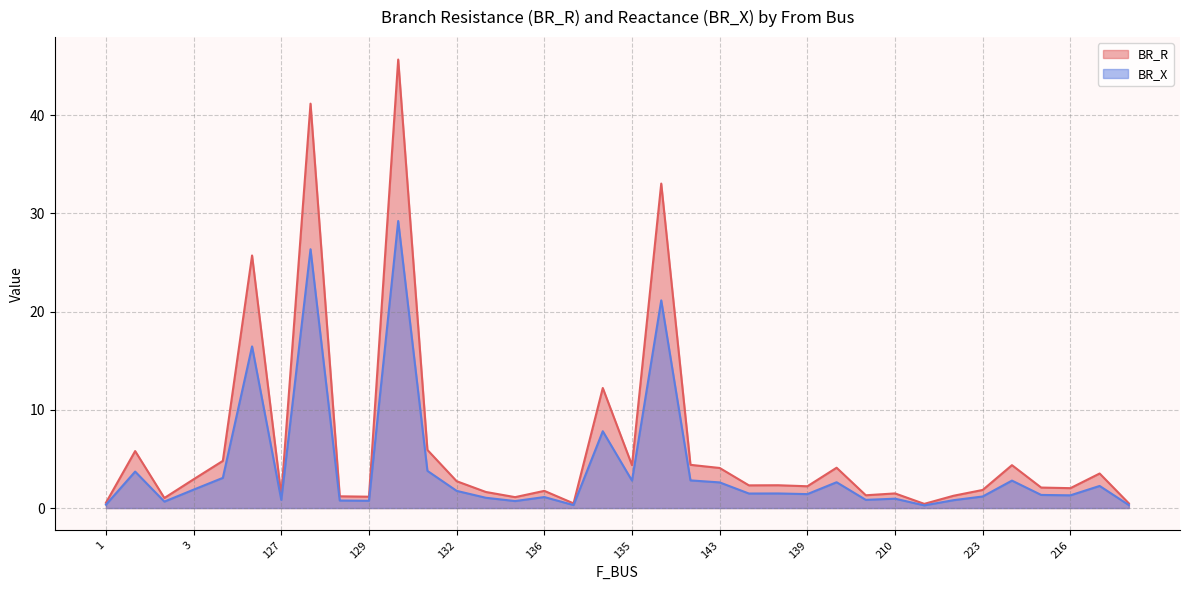

How many values in the BR_R series exceed 2?

21